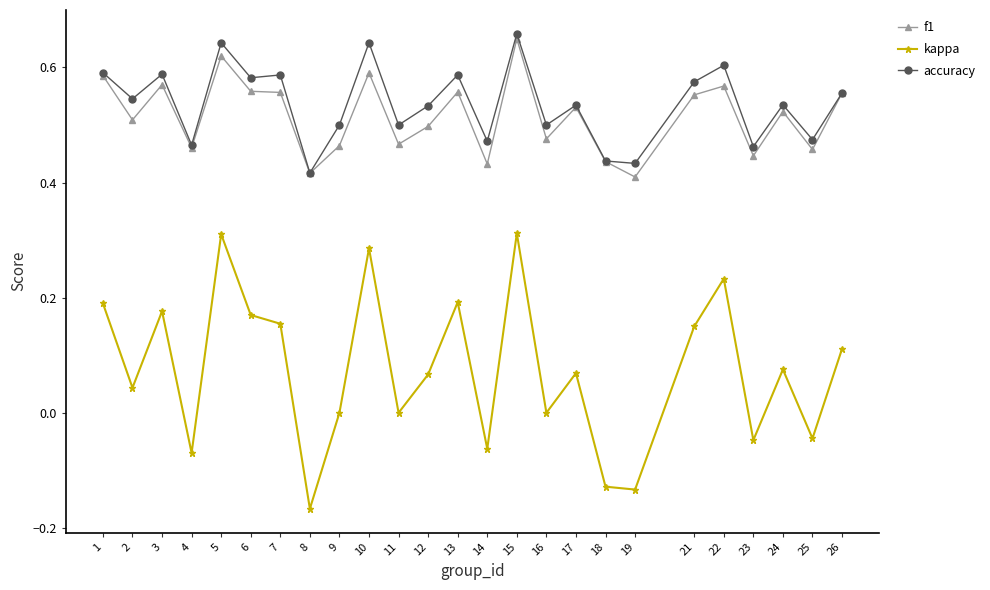

At which label does f1 reach its peak?

15